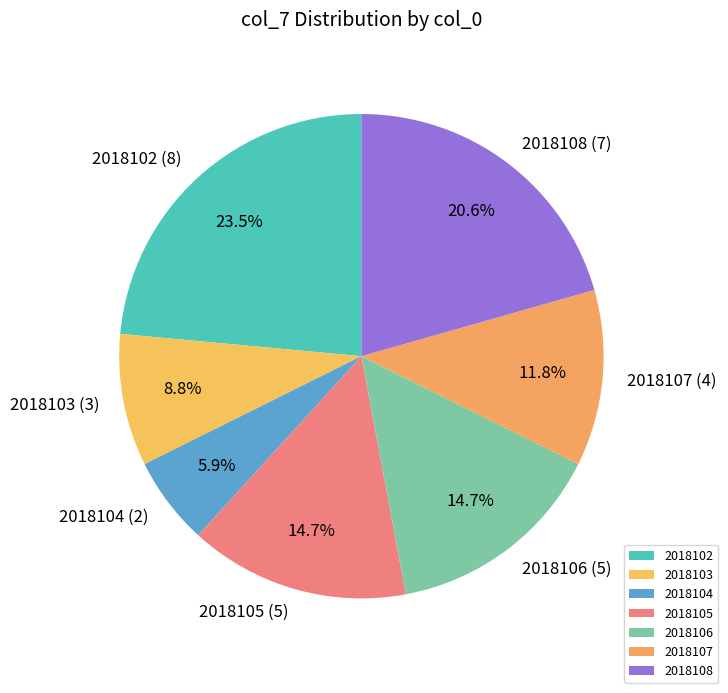

Which has a higher value, 2018107 or 2018105?

2018105